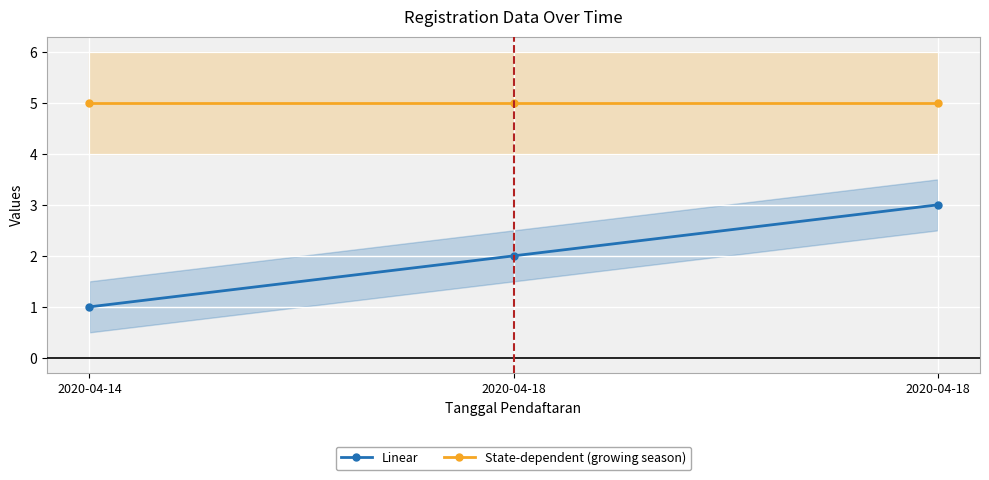

Reading left to right, list all the values displayed in this chart.

Linear: 1	2	3
State-dependent (growing season): 5	5	5